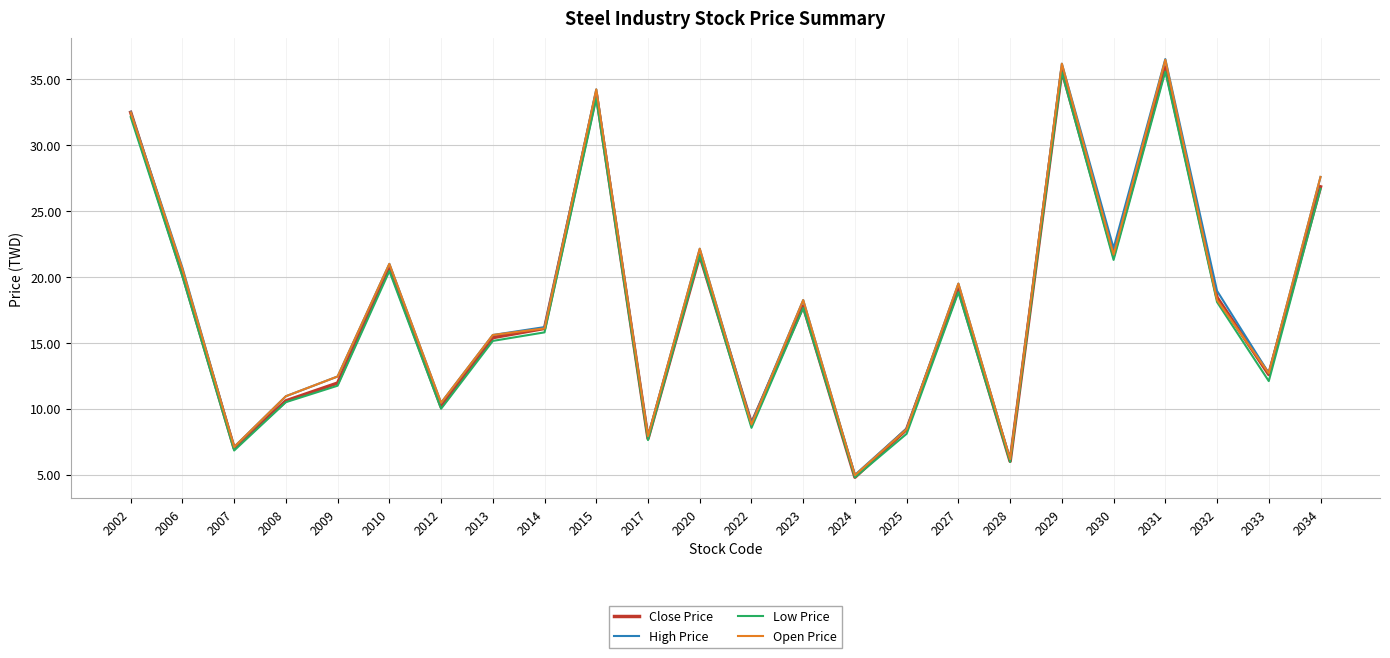

At which label does Close Price first exceed 17?

2002